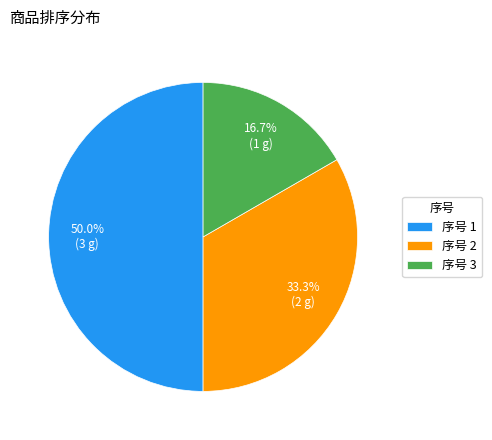

Does 序号 2 account for over 50% of the chart?

No